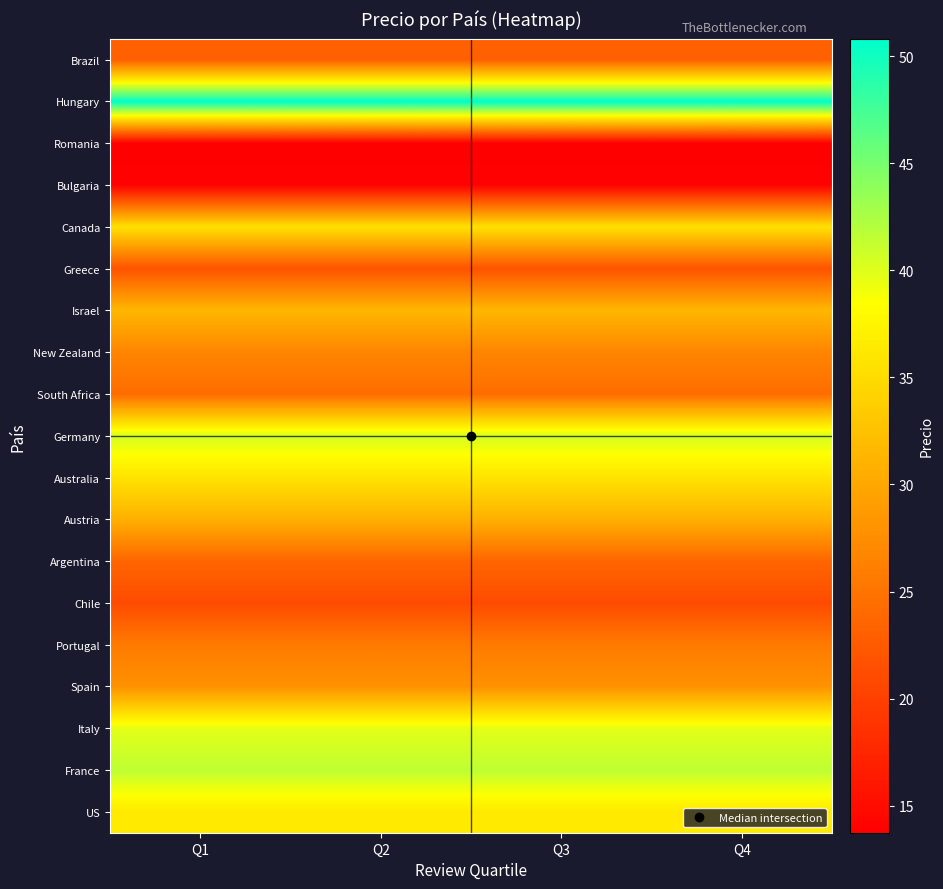

List the series in order of their peak value, lowest first.

Romania, Bulgaria, Chile, Greece, Brazil, Argentina, South Africa, Portugal, New Zealand, Spain, Austria, Israel, Canada, Australia, US, Italy, Germany, France, Hungary